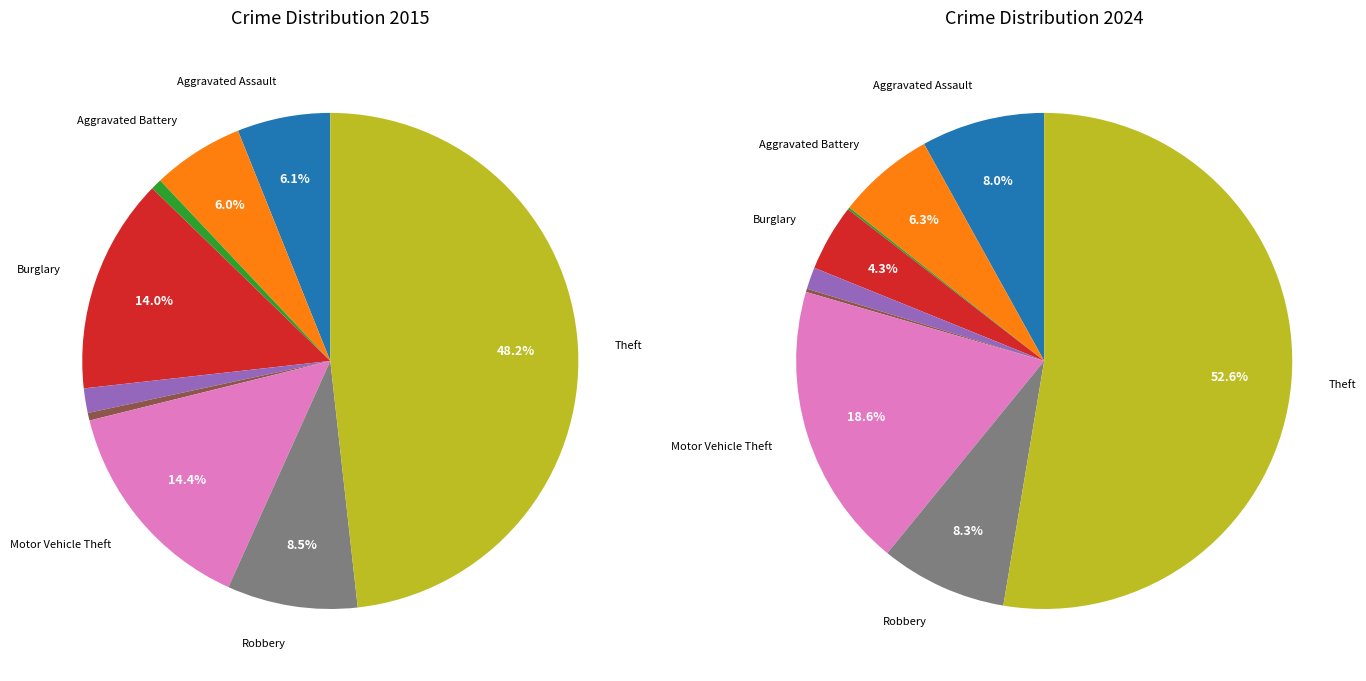

Is it true that Burglary is 4% of the pie?

True